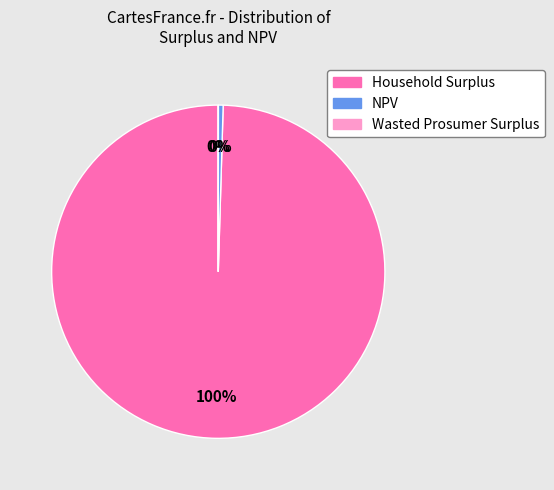

True or false: NPV accounts for 9% of the total.

False